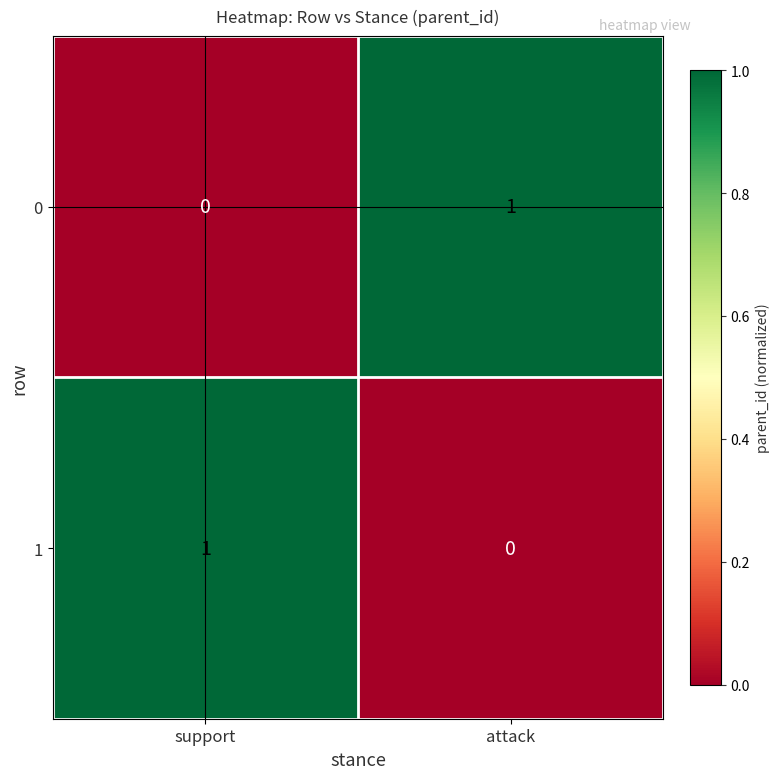

What is the greatest value displayed?

1